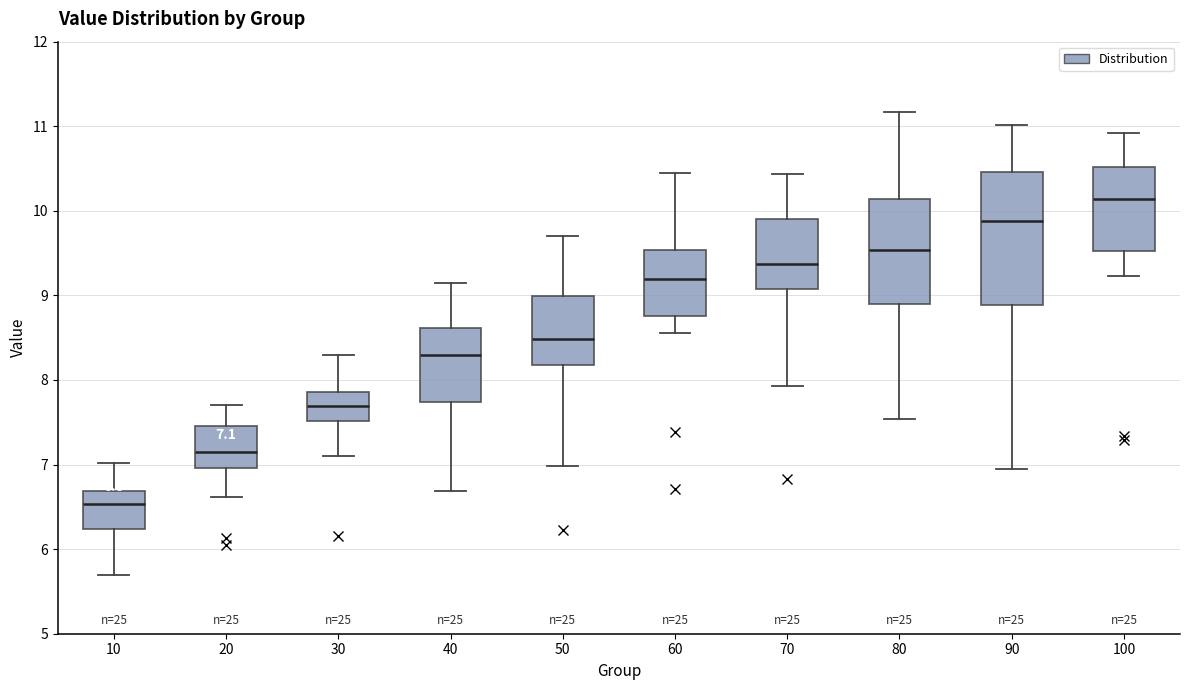

Which box's median line is the highest?

100